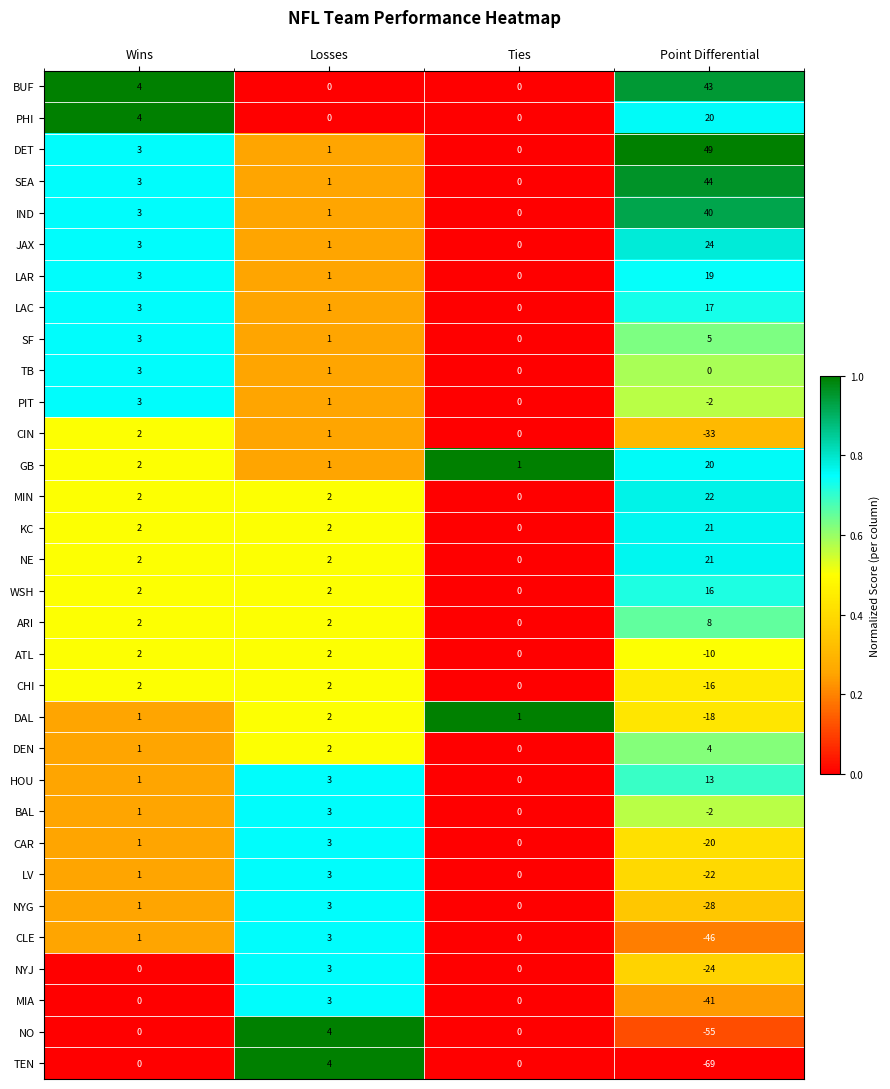

What is the difference between the PHI values at Point Differential and Losses?

20